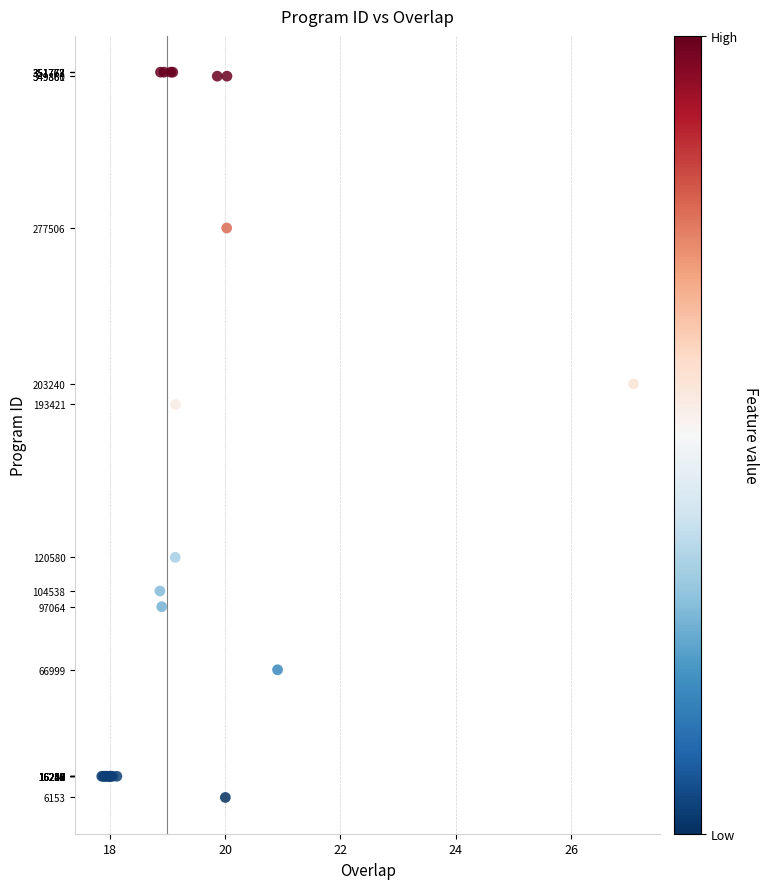

What Y value in the scatter plot is closest to 178965?

193421